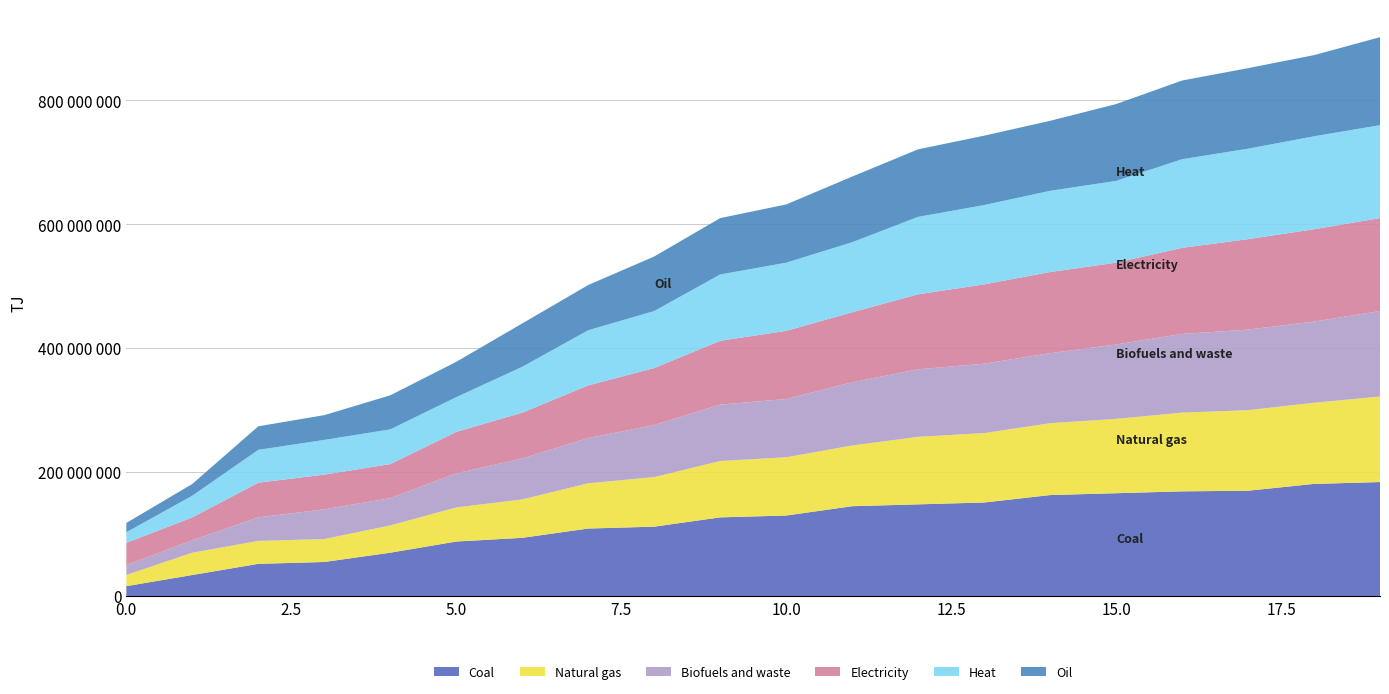

Reading left to right, extract all data points from this chart.

Coal: 16	34	52	55	70	88	94	109	112	127	130	145	148	151	163	166	169	170	181	184
Natural gas: 18	36	37	37	44	55	62	73	80	91	94	98	109	112	116	120	127	130	131	138
Biofuels and waste: 16	20	38	48	44	55	66	73	84	91	94	102	109	112	113	120	127	130	131	138
Electricity: 36	37	56	56	55	67	74	85	92	103	110	113	121	128	131	132	139	146	149	150
Heat: 17	35	53	56	56	56	74	89	92	107	110	113	125	128	131	132	143	146	150	150
Oil: 15	19	38	40	55	57	70	73	88	91	94	106	109	112	113	124	127	130	131	142